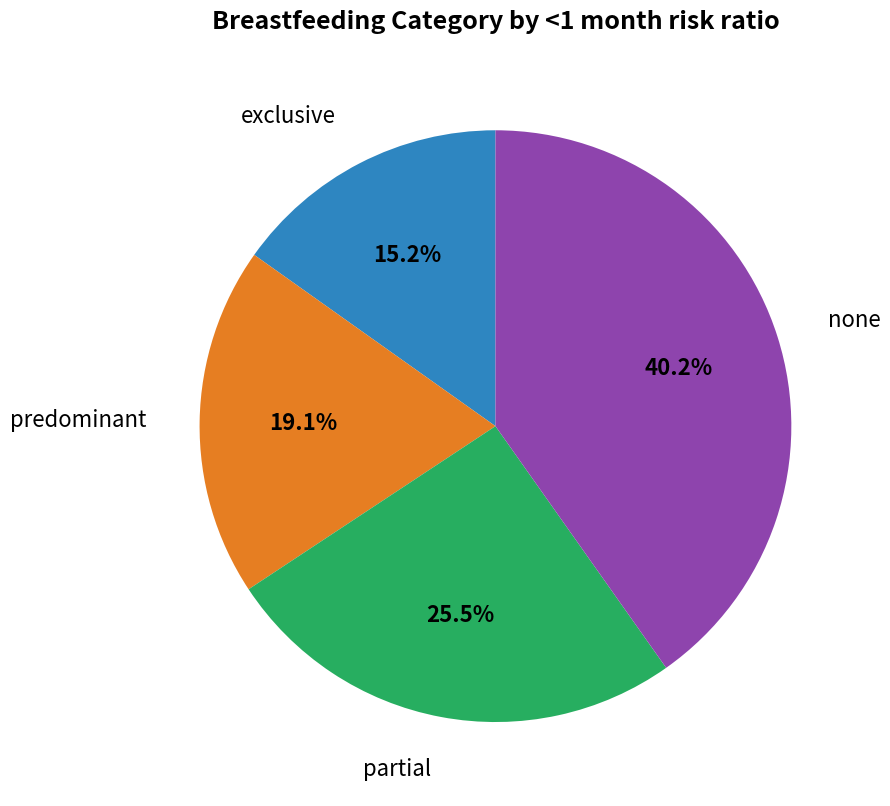

Does any single category account for the majority?

No